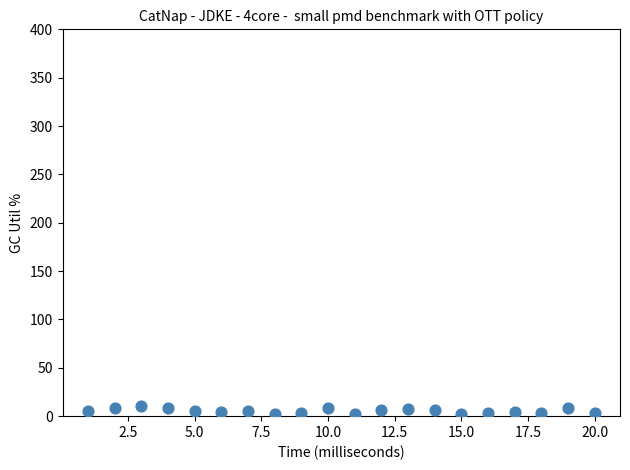

What is the range of X values (max minus min)?

19.0